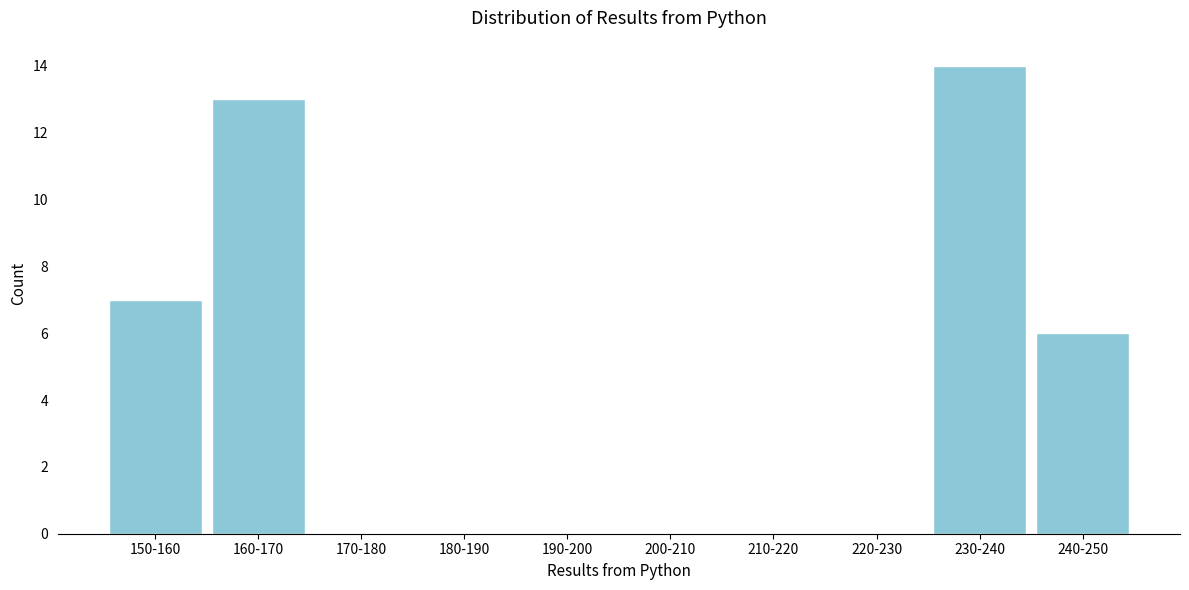

Reading left to right, what are all the values shown in this chart?

150-160=7	160-170=13	170-180=0	180-190=0	190-200=0	200-210=0	210-220=0	220-230=0	230-240=14	240-250=6